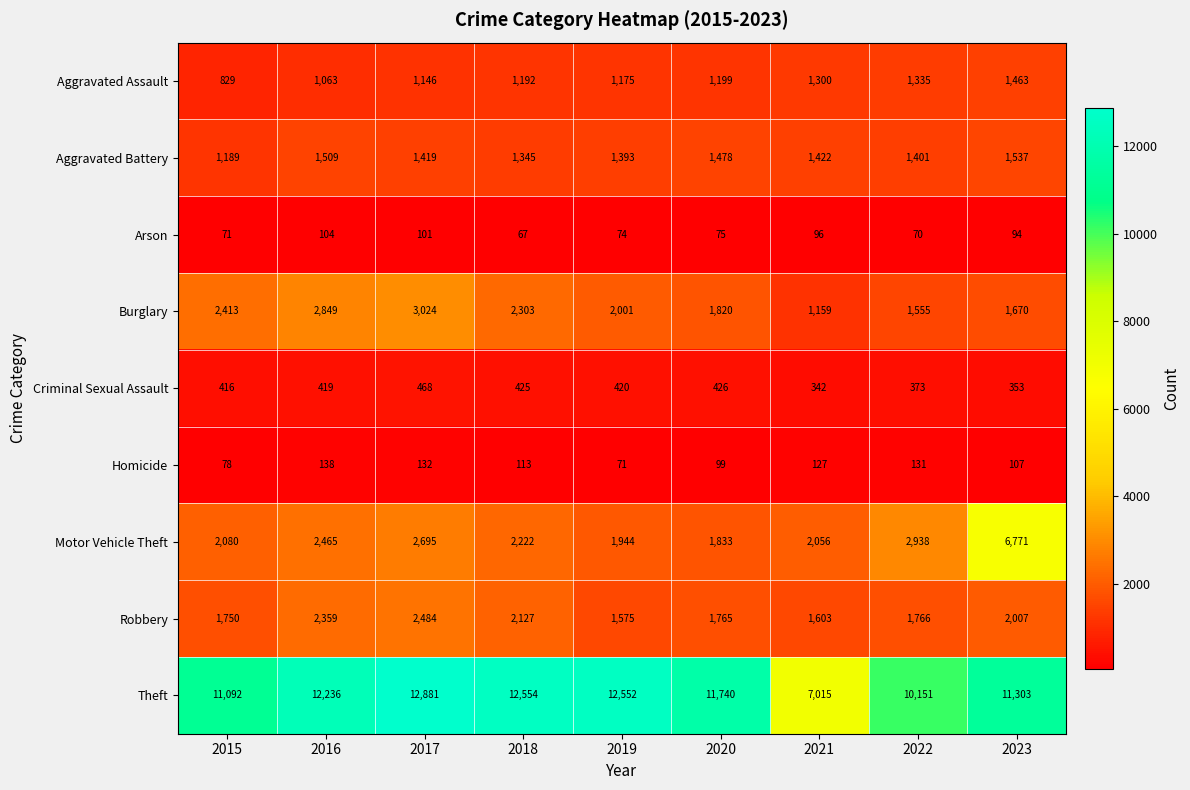

List the labels in order of Arson value, largest first.

2016, 2017, 2021, 2023, 2020, 2019, 2015, 2022, 2018